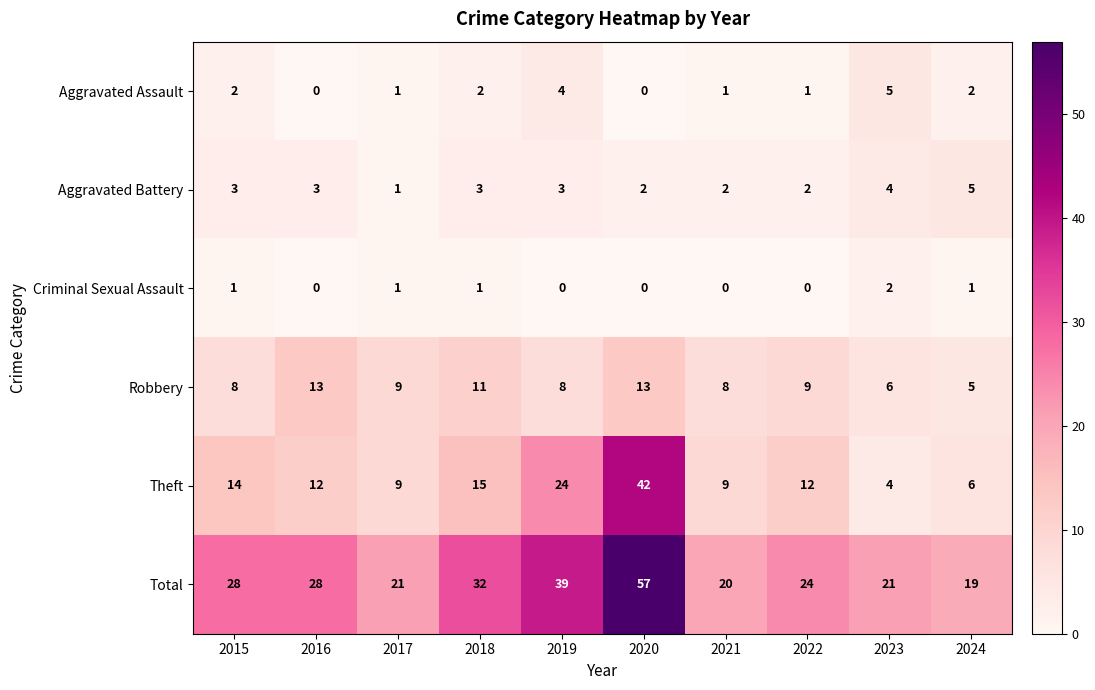

Between 2017 and 2018, which series saw the biggest shift?

Total